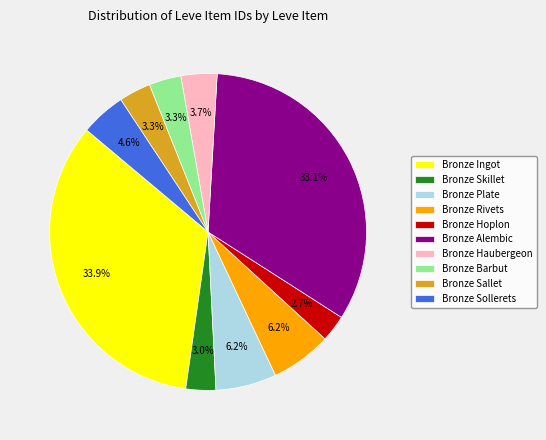

Is there a majority slice in this chart?

No